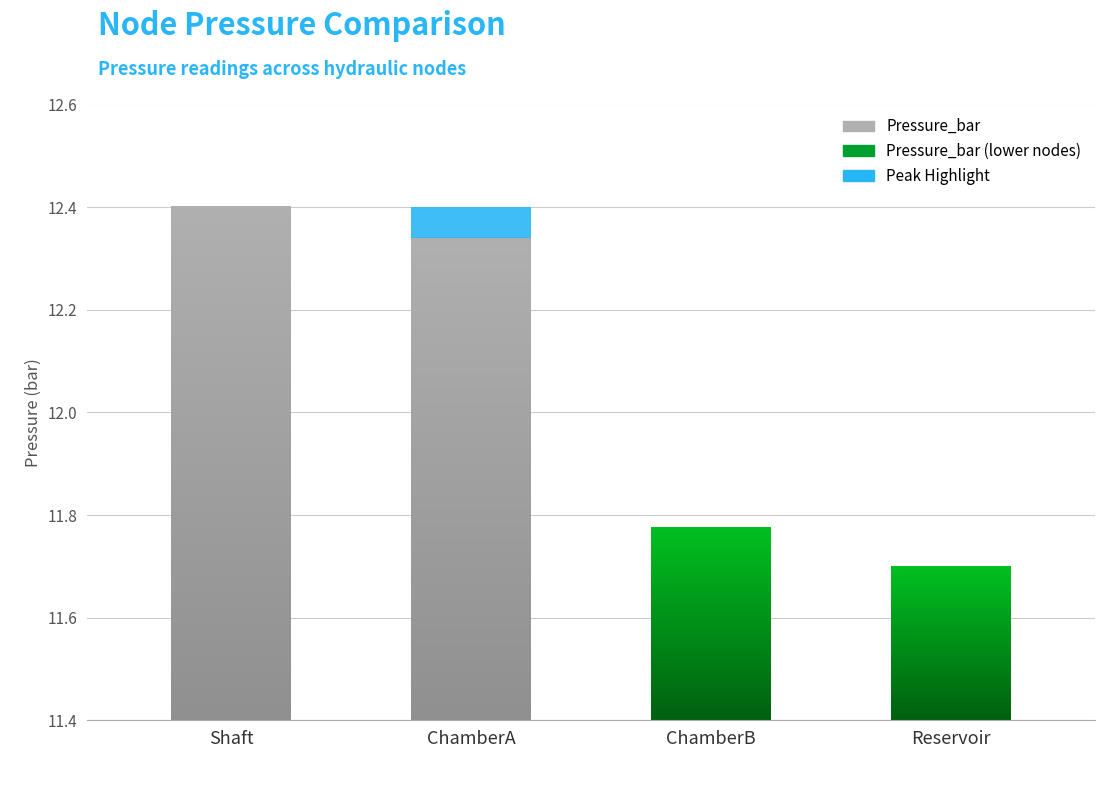

How many data points are less than 12?

2